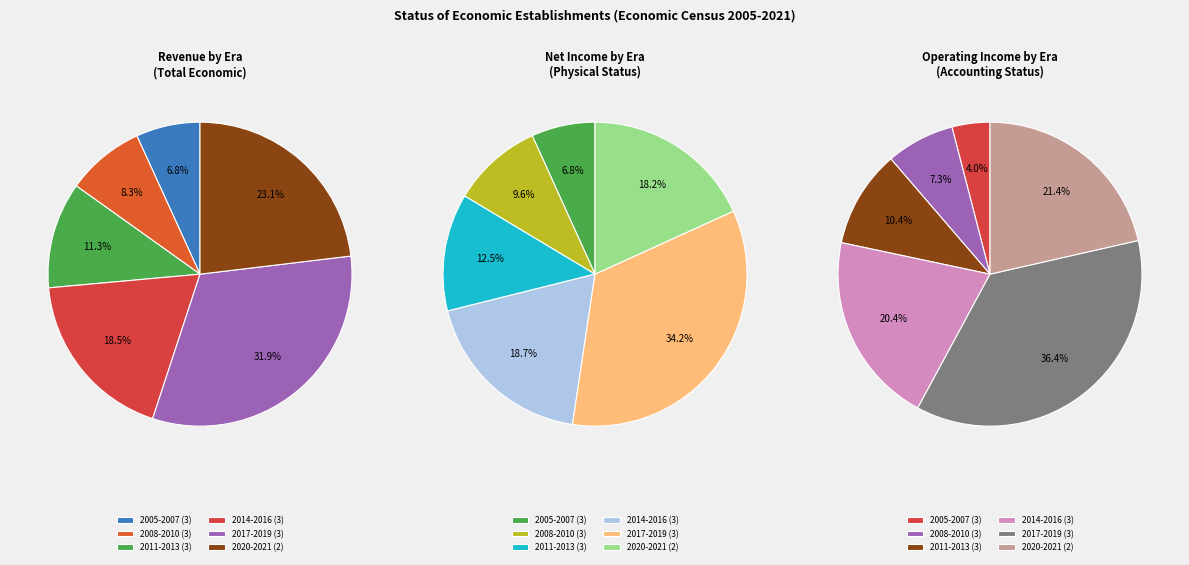

Which has a higher value, 2010 or 2013?

2013